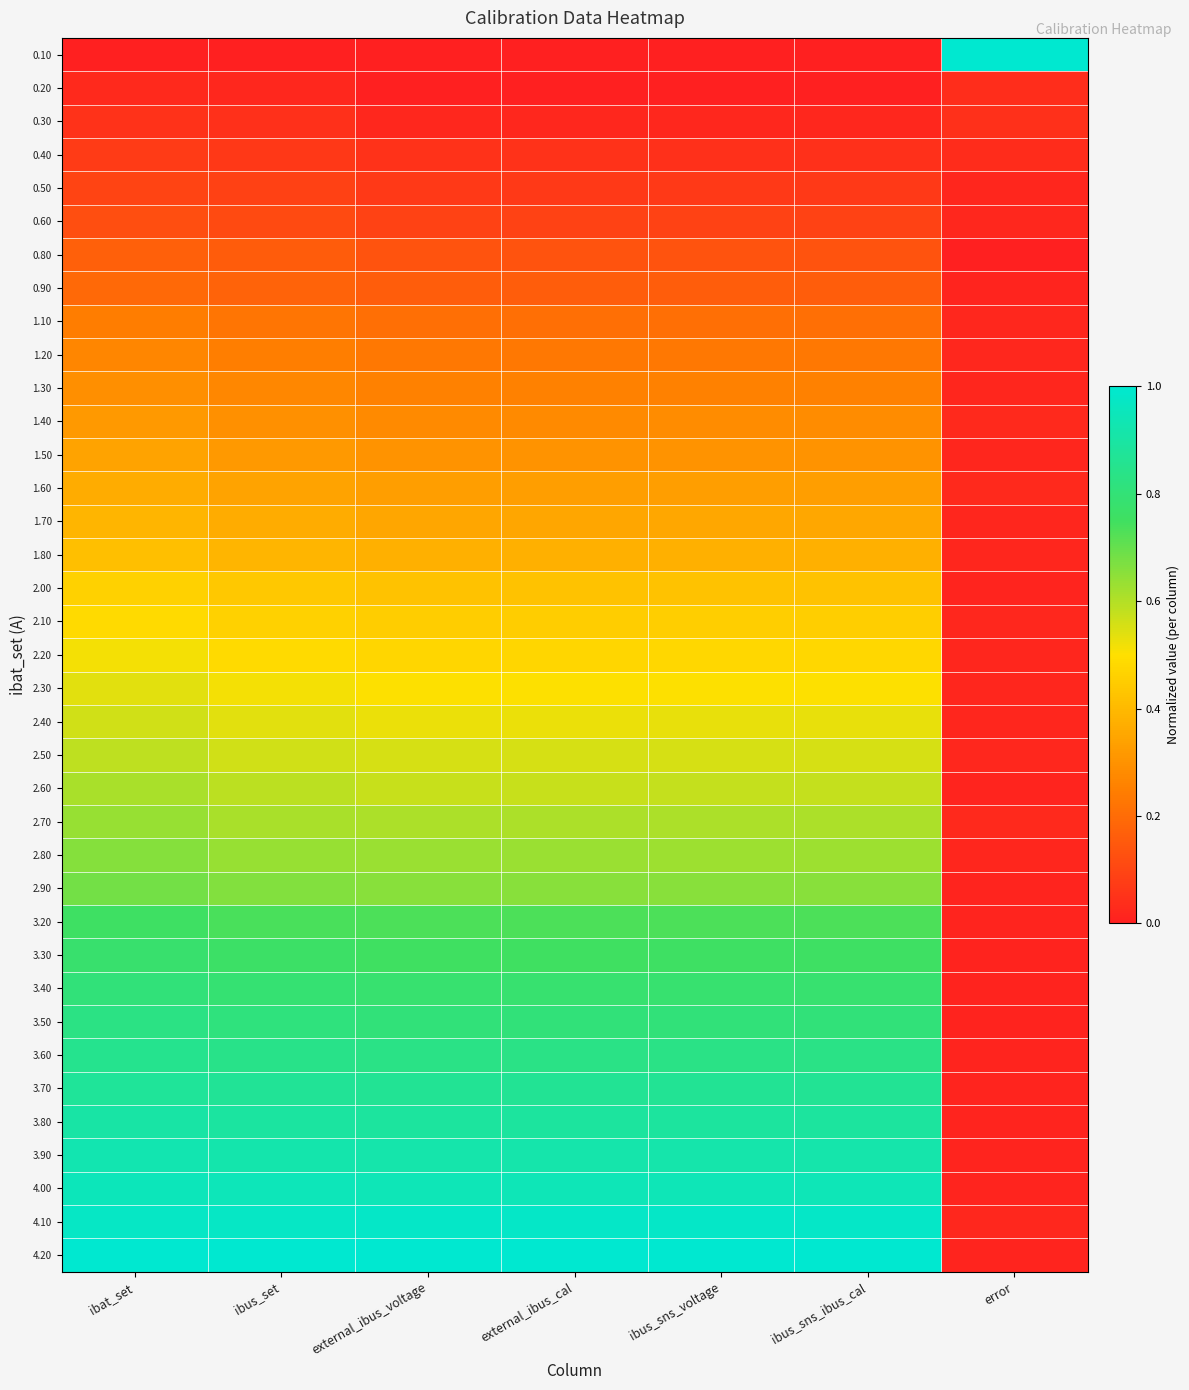

What is the spread (max minus min) of values at error?

1.0